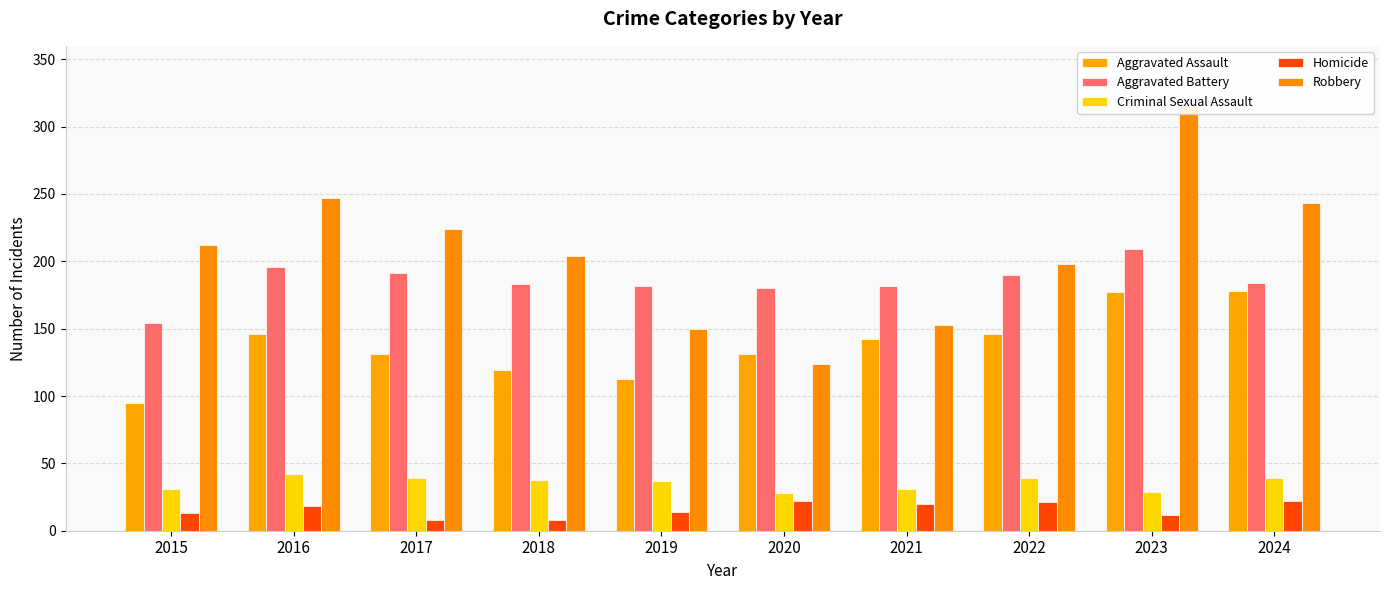

True or false: Aggravated Assault has a value of 44 at 2020.

False